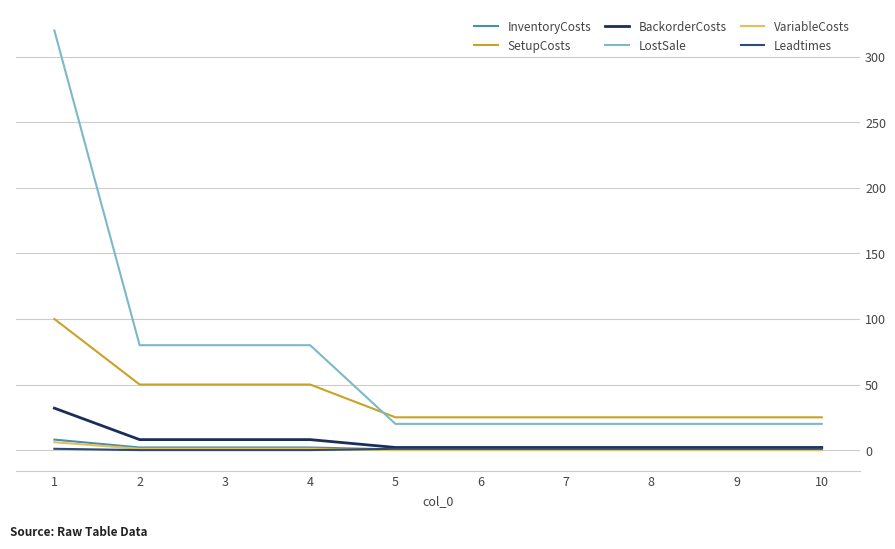

True or false: SetupCosts and VariableCosts cross at least once.

False